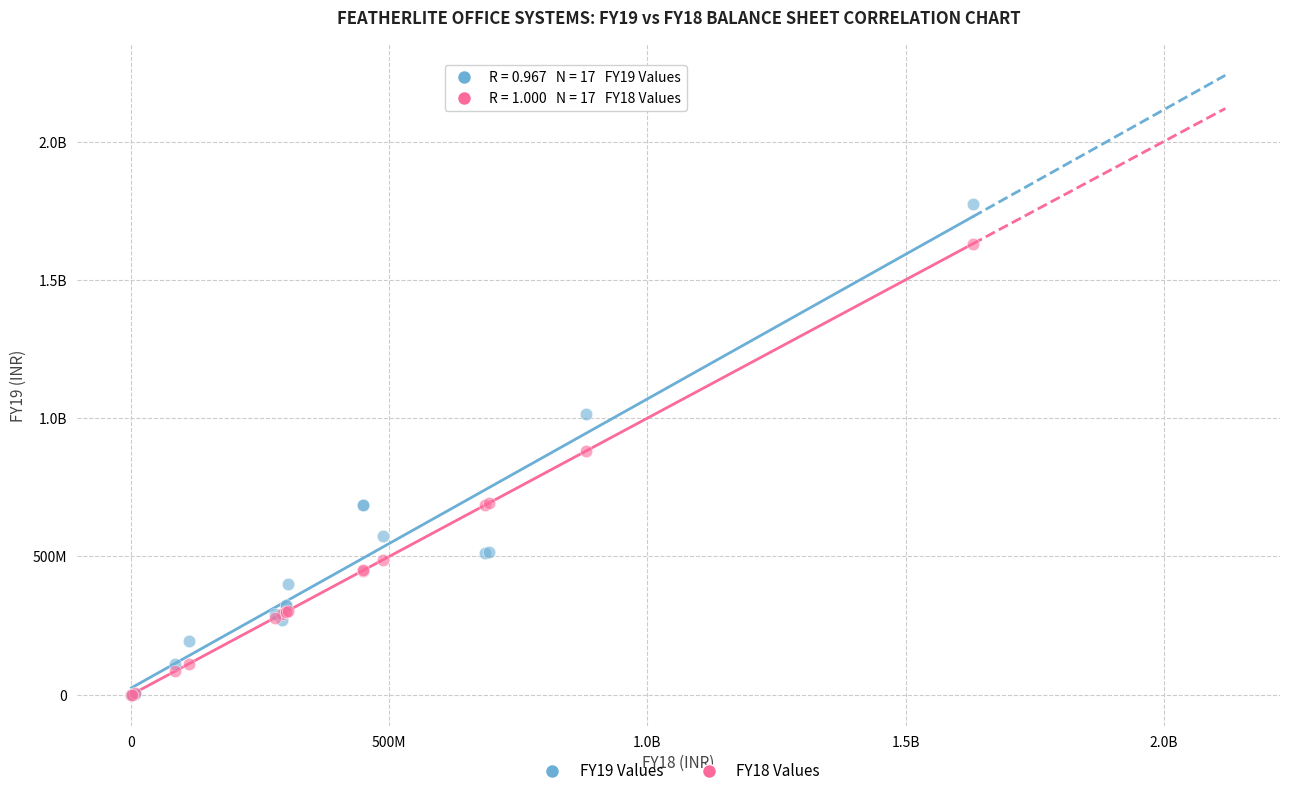

What are all the series names shown in the legend?

FY19 Values, FY18 Values